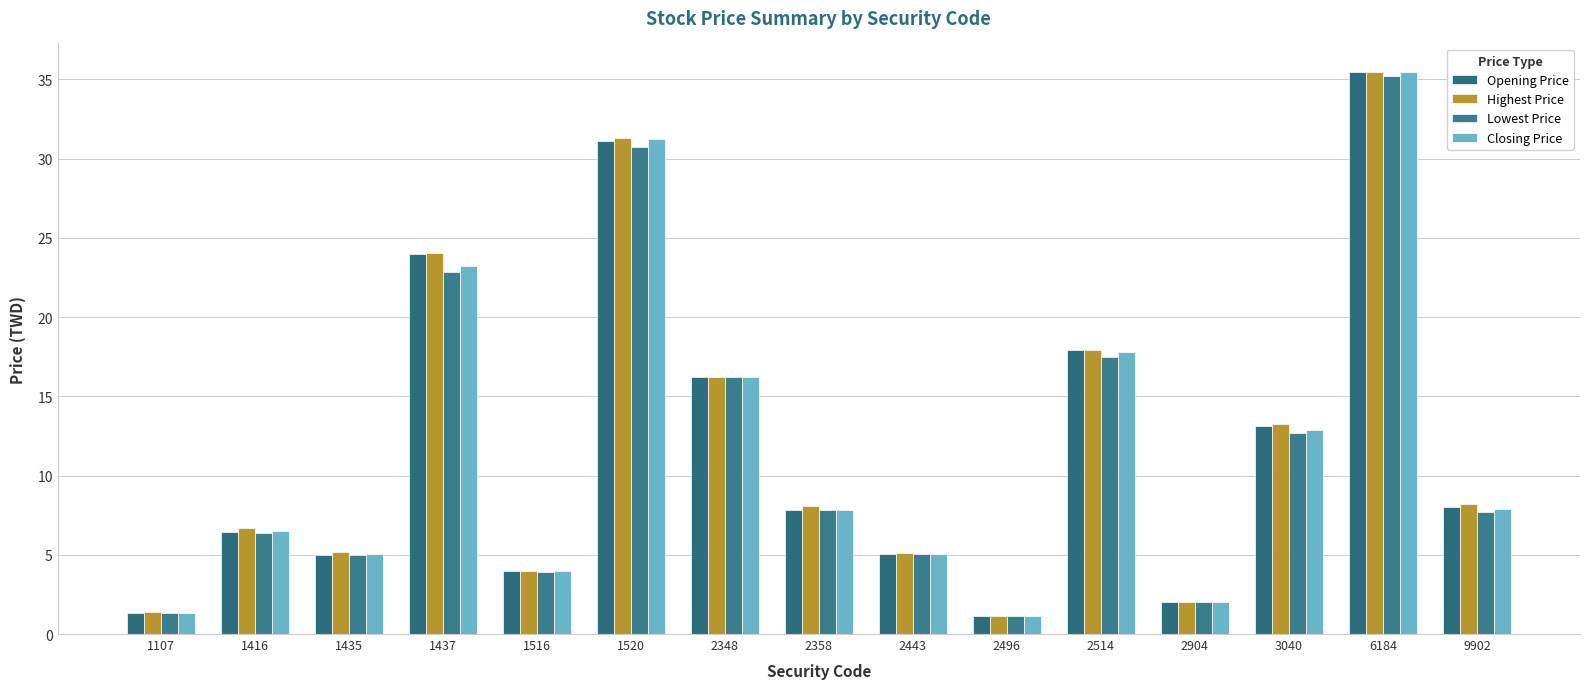

Where does the Closing Price series first go above 7?

1437